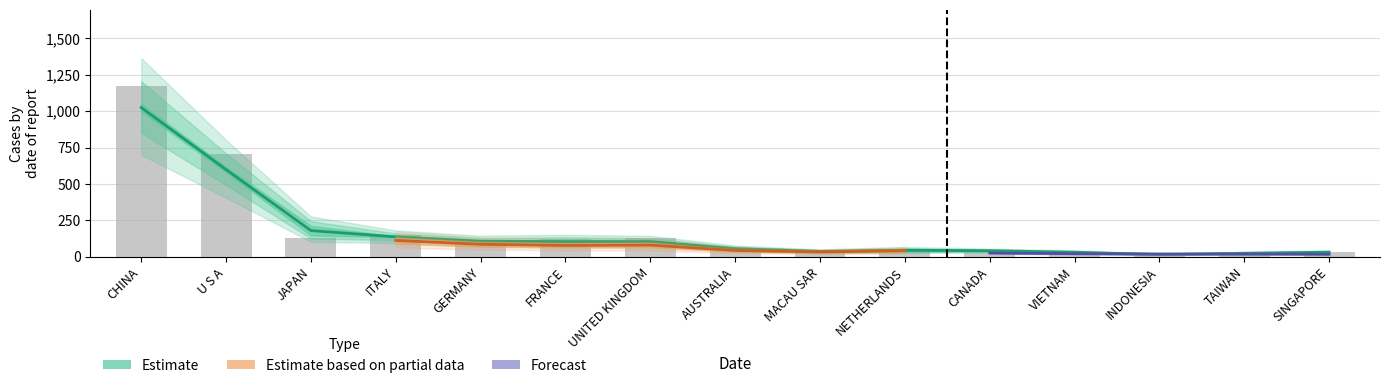

List the labels in order of 201908 value, smallest first.

SINGAPORE, TAIWAN, INDONESIA, VIETNAM, CANADA, NETHERLANDS, MACAU SAR, AUSTRALIA, UNITED KINGDOM, FRANCE, GERMANY, ITALY, JAPAN, U S A, CHINA